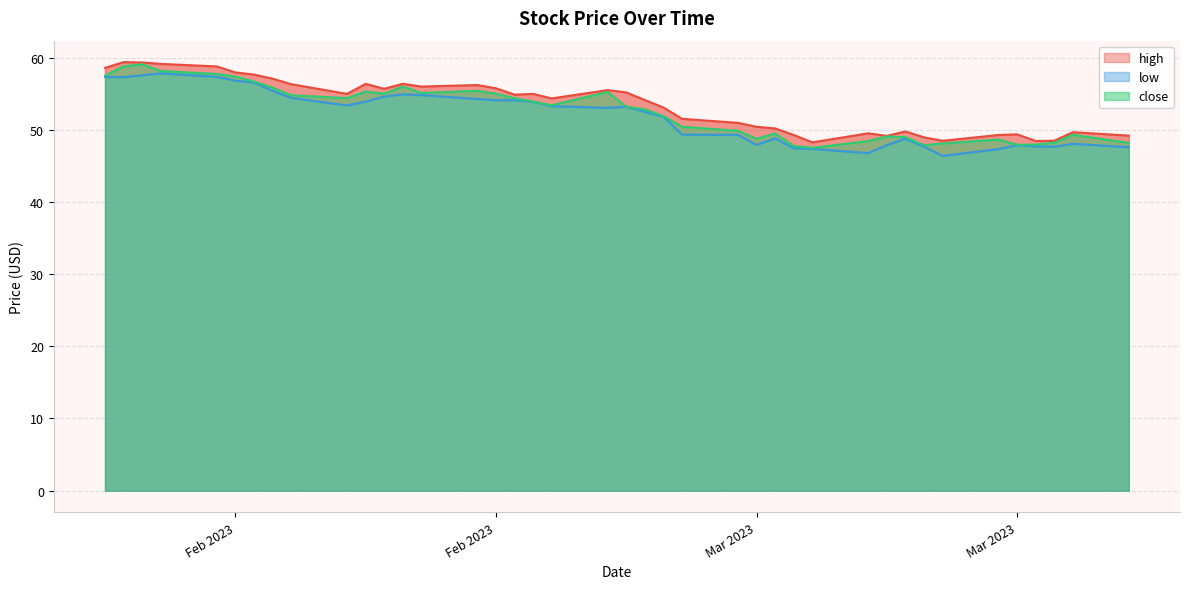

True or false: low and high cross at least once.

False